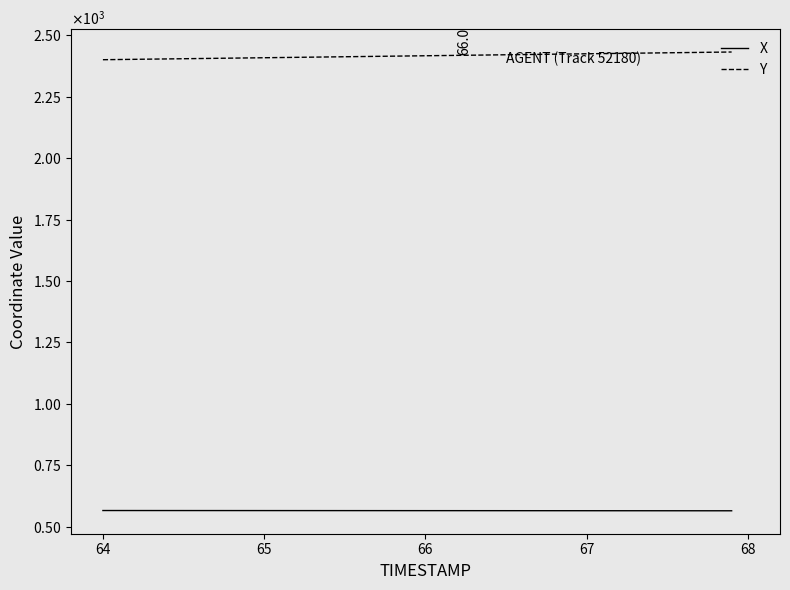

Is this an area chart (filled region under the line)?

No